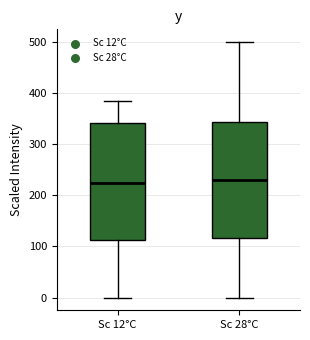

Reading left to right, transcribe this box plot: for each box, give where its median line is, the range the box spans, and where its two whiskers end, as read against the y-axis. The values are not printed on the chart, so give them approximately, as read against the axis.

Sc 12°C: median 220, box 110 to 340, whiskers 0 to 380
Sc 28°C: median 230, box 120 to 340, whiskers 0 to 500